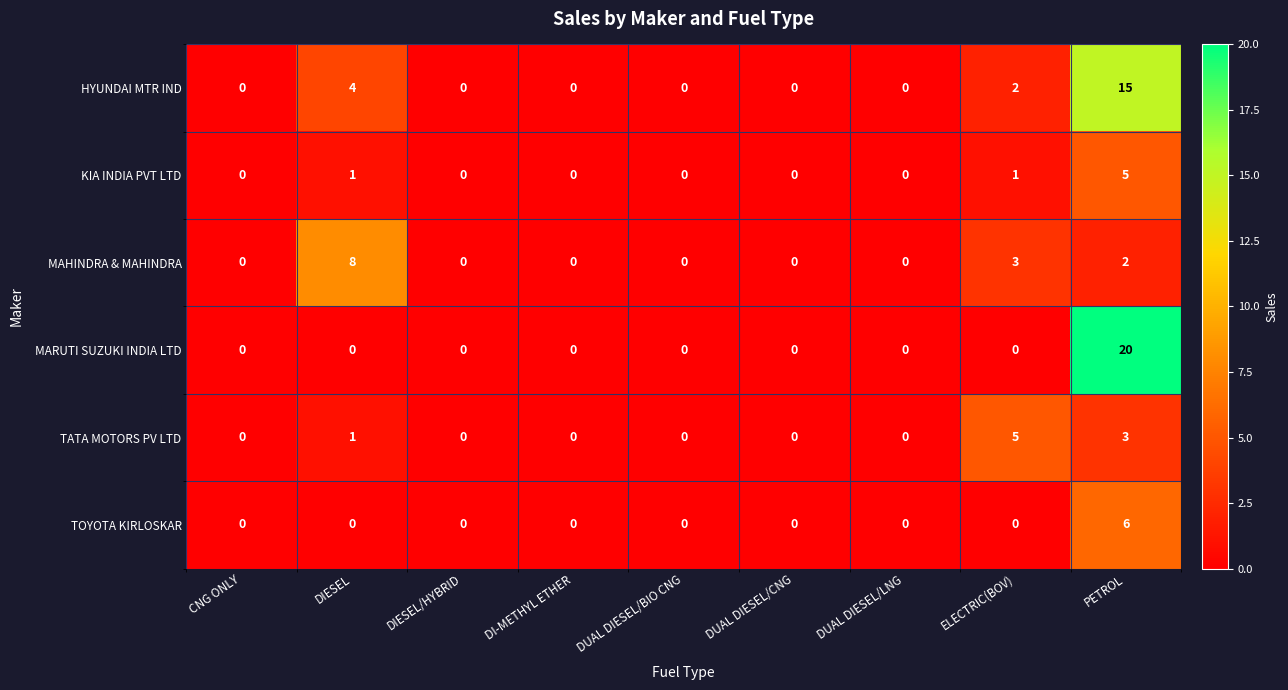

How many categories are shown in the chart?

9